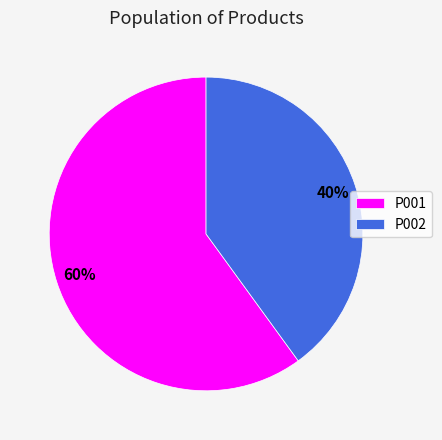

Which category has the biggest portion of the pie?

P001